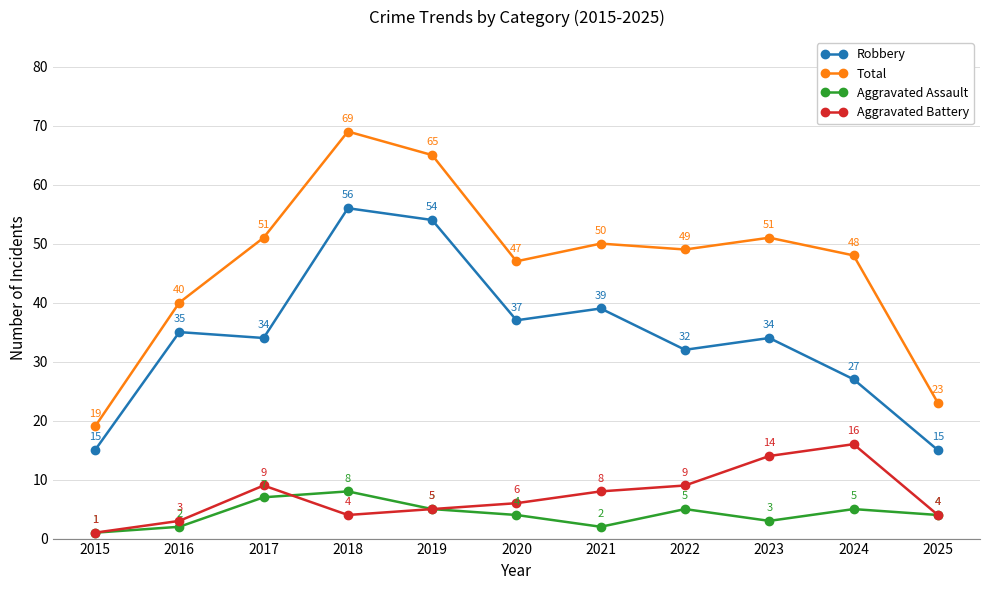

Is the value of Total at 2022 greater than the value of Aggravated Battery at 2024?

Yes